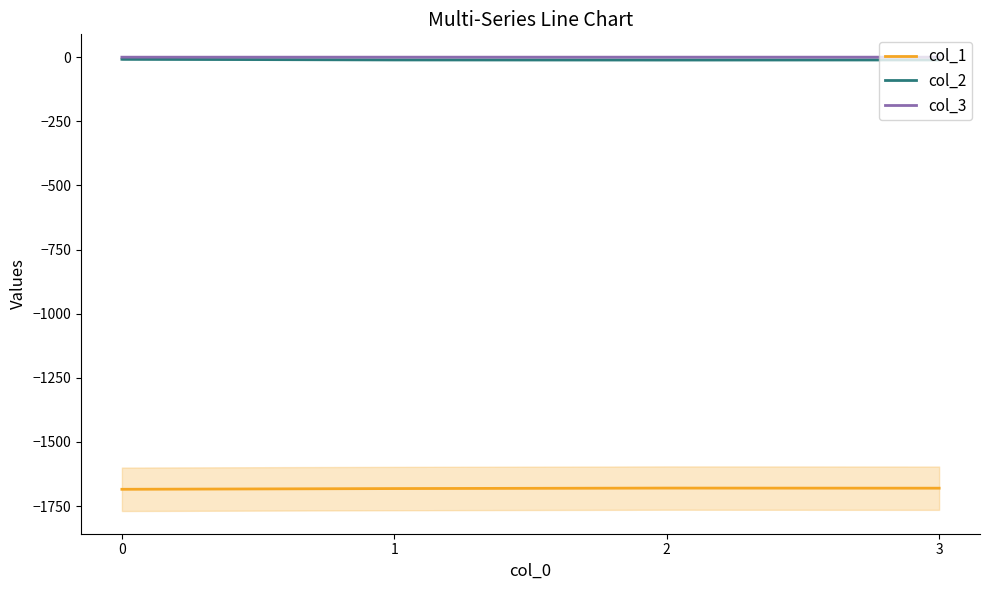

Reading right to left, list all the values displayed in this chart.

col_1: -1680.4	-1680.0	-1681.9	-1684.7
col_2: -10.8	-11.1	-10.7	-8.4
col_3: -0.1	-0.1	-0.1	-0.2